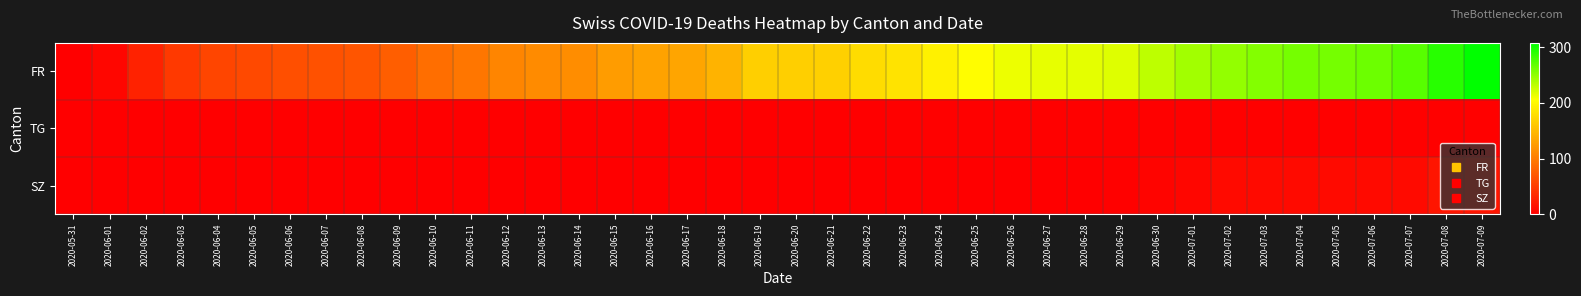

At which category is the sum across all series the highest?

2020-07-09